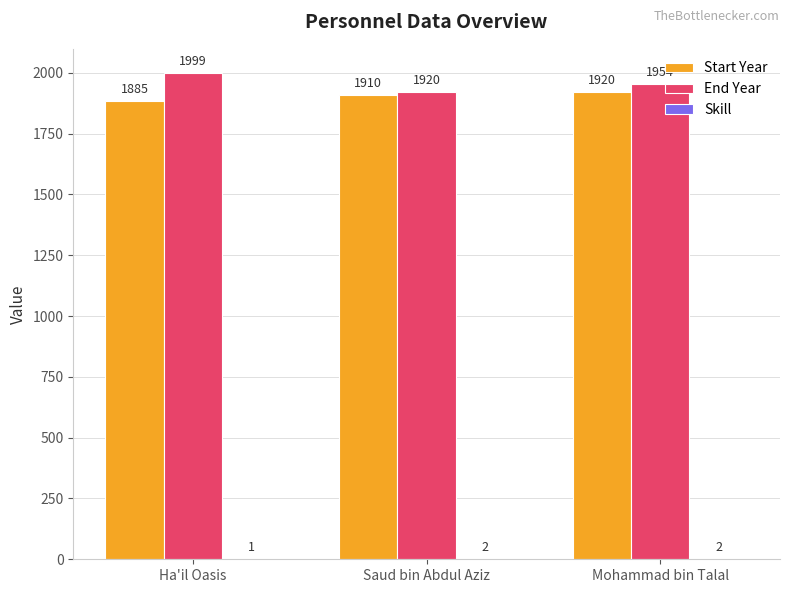

How many Start Year values are between 1885 and 1920?

3